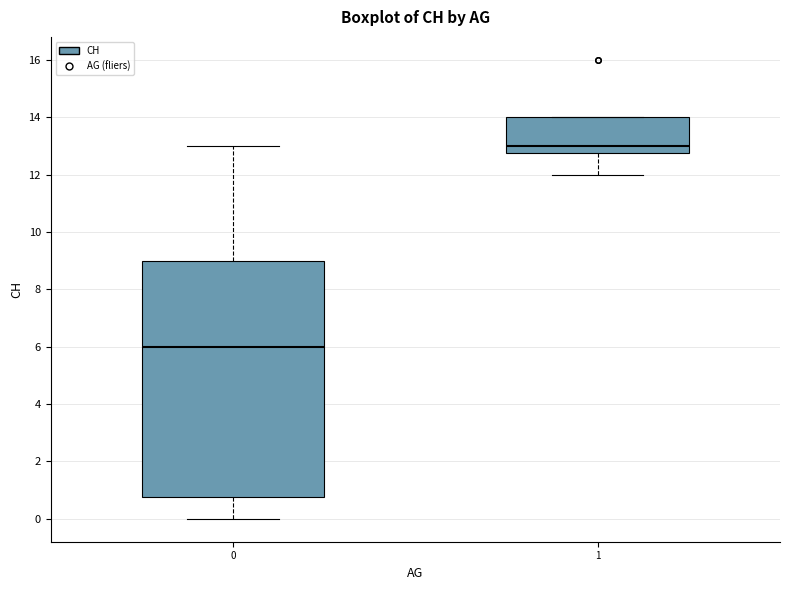

Reading left to right, read every box against the y-axis: the position of its median line, the range the box covers, and the ends of its whiskers. The values are not printed on the chart, so give them approximately, as read against the axis.

0: median 6.0, box 0.8 to 9.0, whiskers 0.0 to 13.0
1: median 13.0, box 12.8 to 14.0, whiskers 12.0 to 14.0